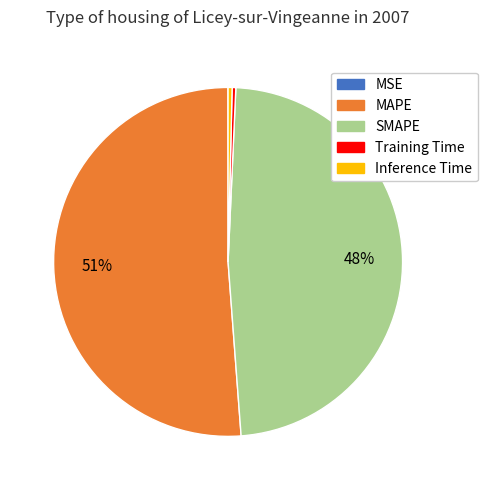

Which slice represents more than half of the pie?

MAPE